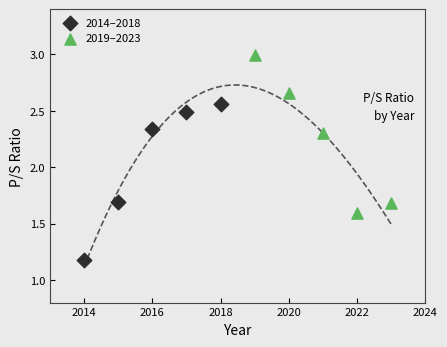

What are all the series names shown in the legend?

2014–2018, 2019–2023